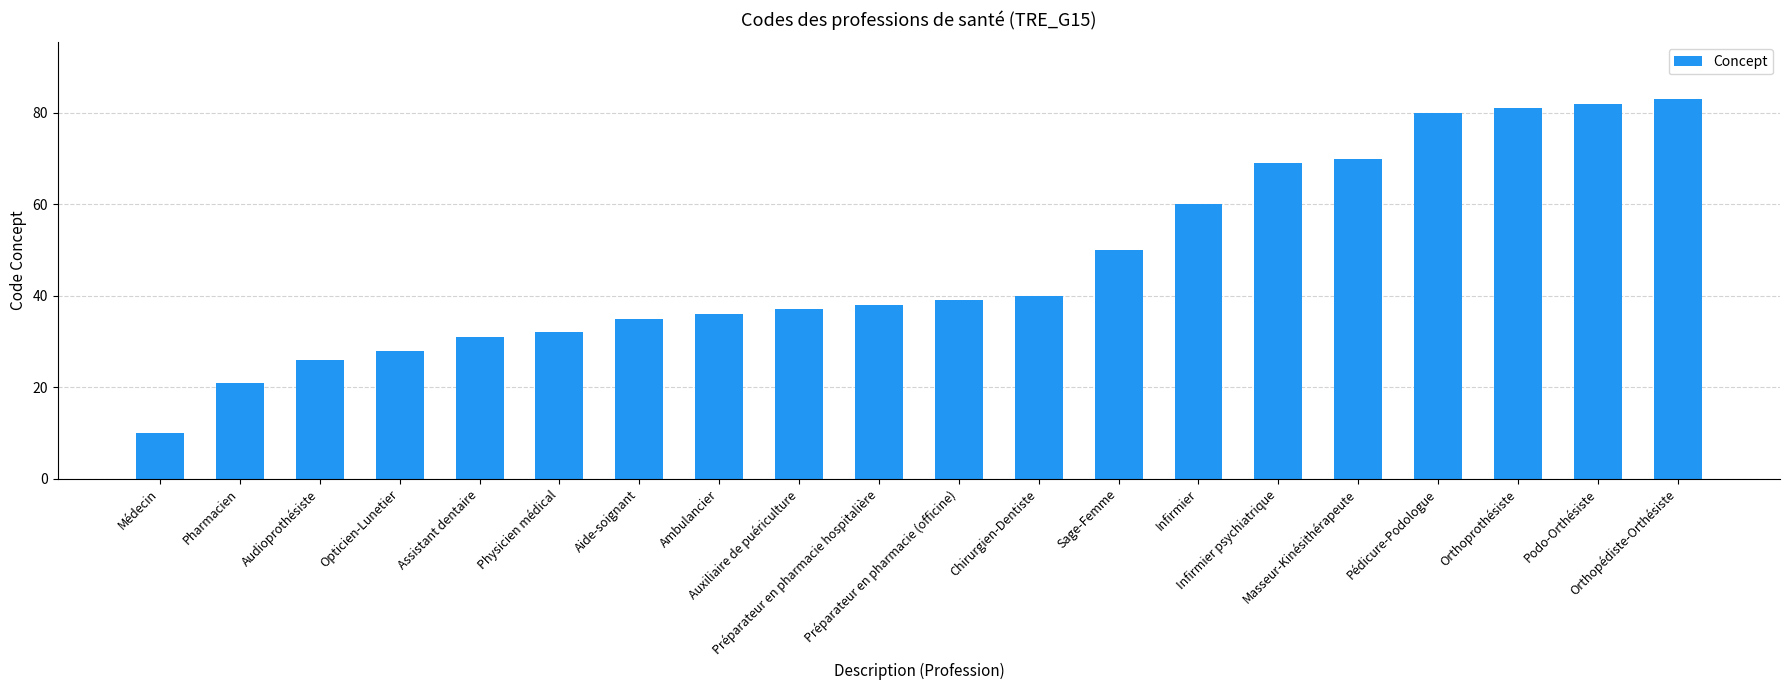

What is the sum of the values at Préparateur en pharmacie (officine) and Orthoprothésiste?

120